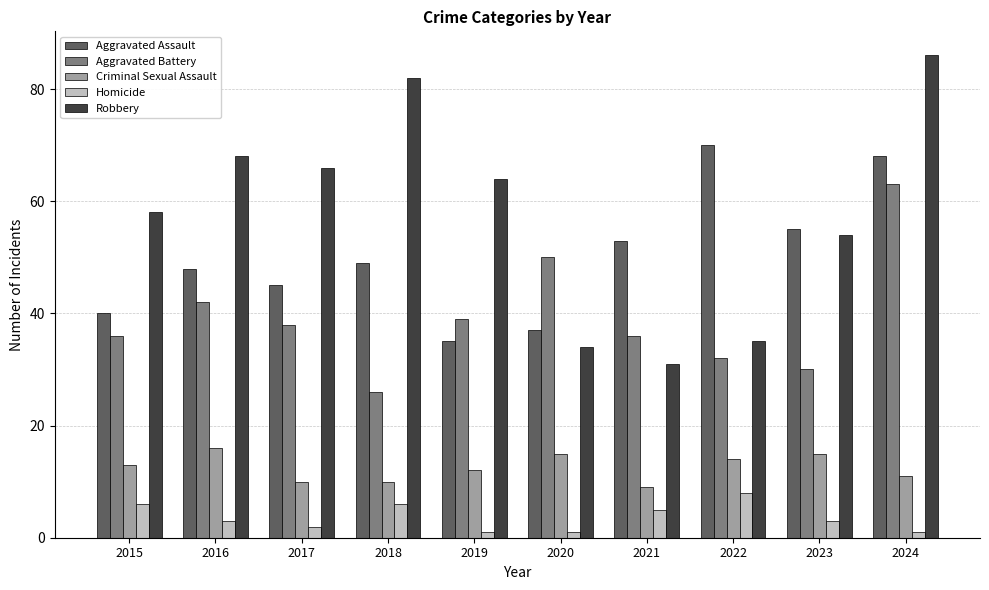

Reading left to right, list all the values displayed in this chart.

Aggravated Assault: 40	48	45	49	35	37	53	70	55	68
Aggravated Battery: 36	42	38	26	39	50	36	32	30	63
Criminal Sexual Assault: 13	16	10	10	12	15	9	14	15	11
Homicide: 6	3	2	6	1	1	5	8	3	1
Robbery: 58	68	66	82	64	34	31	35	54	86